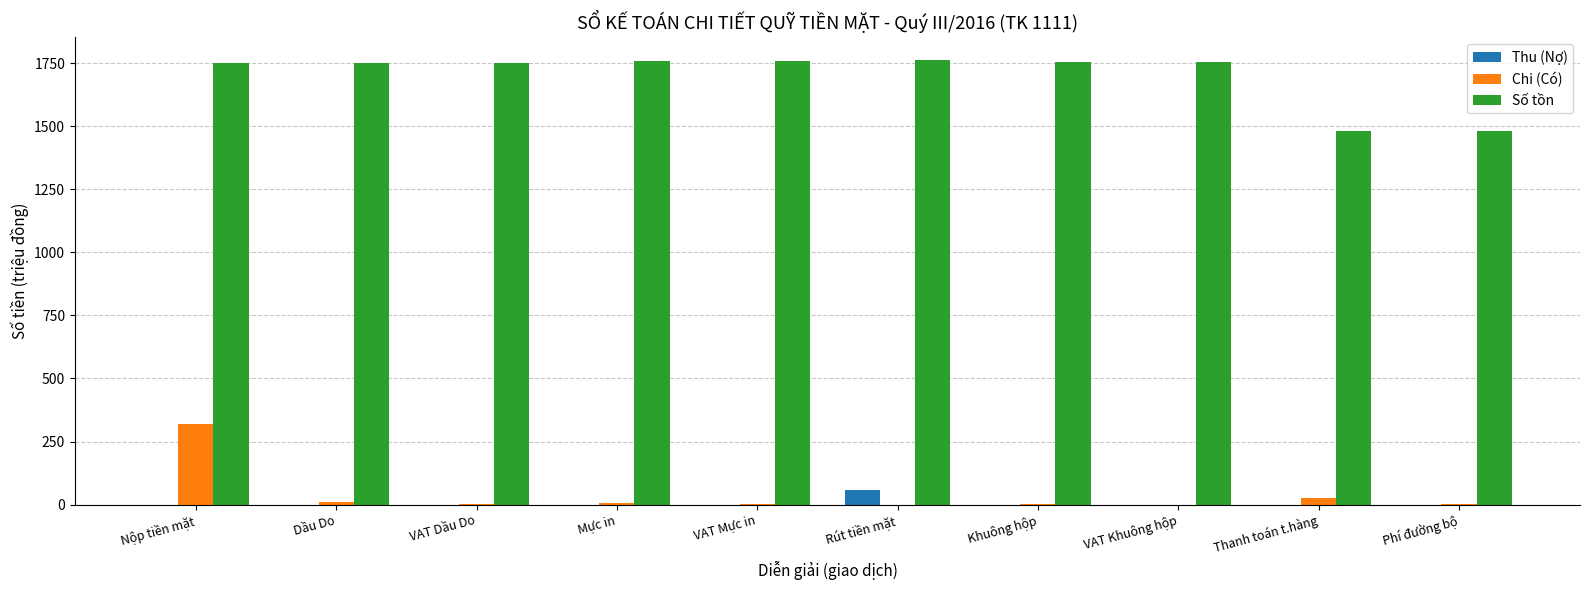

Which series changed the most between VAT Khuông hộp and Phí đường bộ?

Số tồn